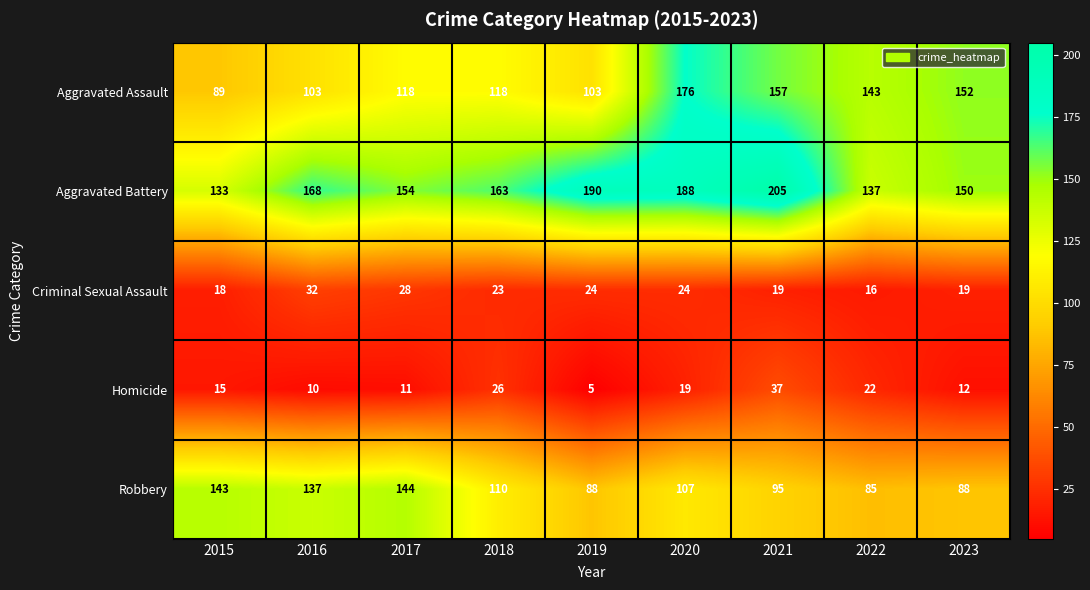

What is the greatest value displayed?

205